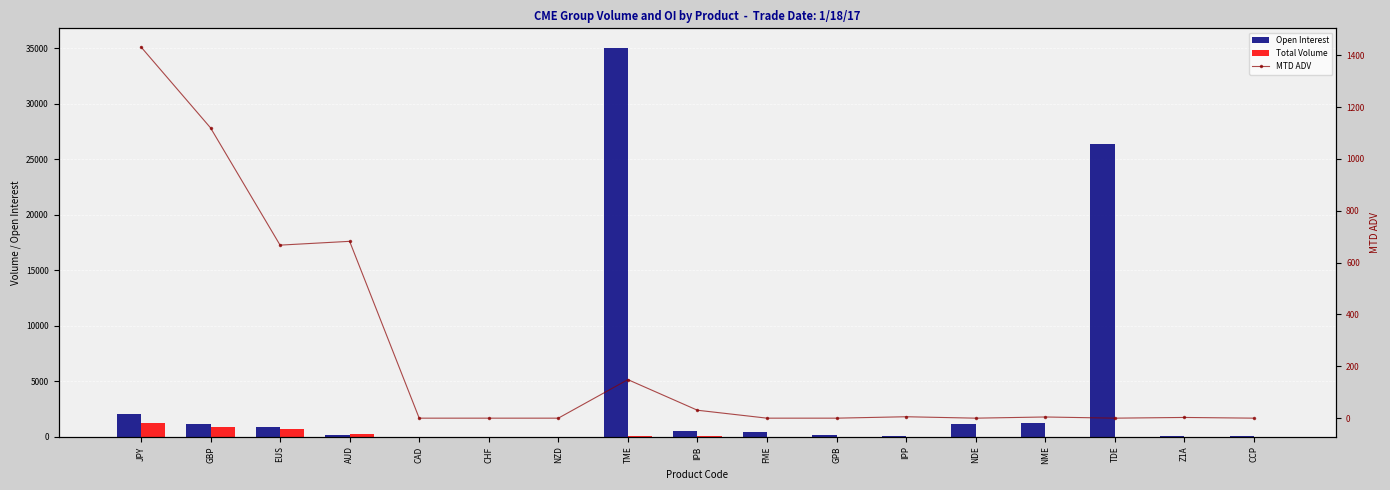

What is the spread (max minus min) of values at GBP?

302.0